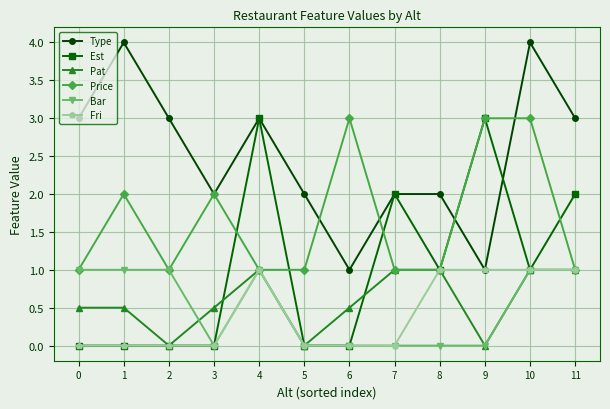

How many distinct data groups are displayed?

6